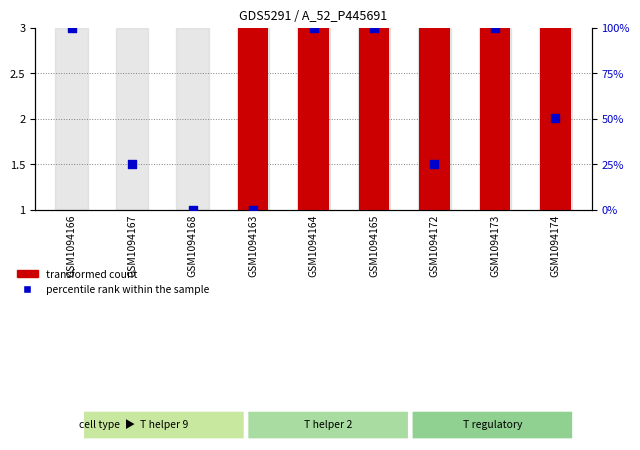

Which series has the widest spread of Y values?

percentile rank within the sample